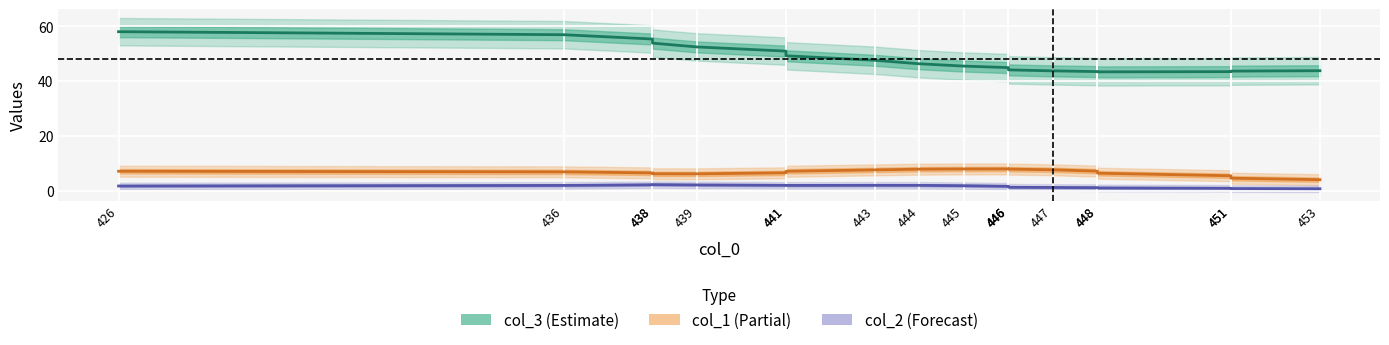

At which label does col_3 (Estimate) reach its peak?

426